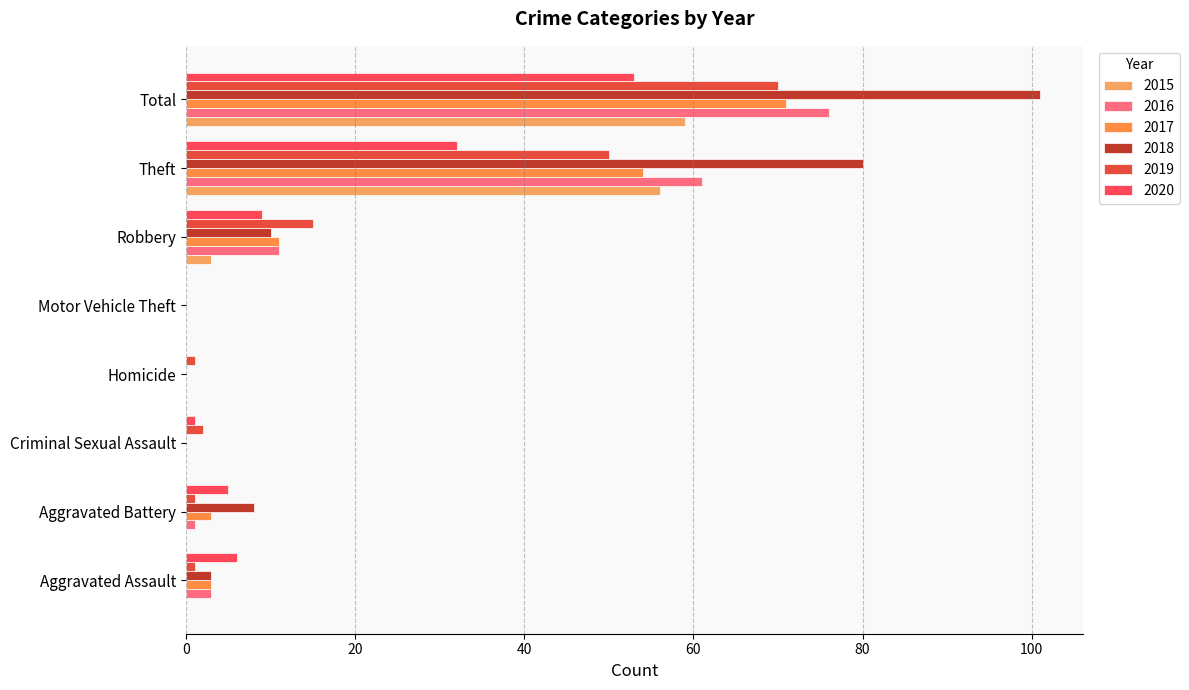

At how many categories does at least one series exceed 52?

2